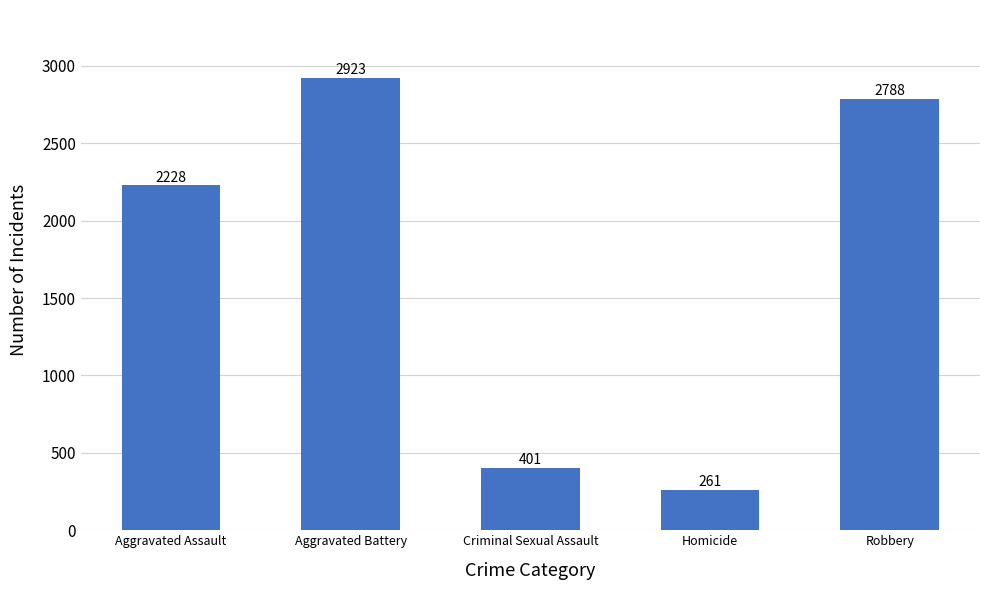

Is it true that the value at Aggravated Assault is 2228?

True